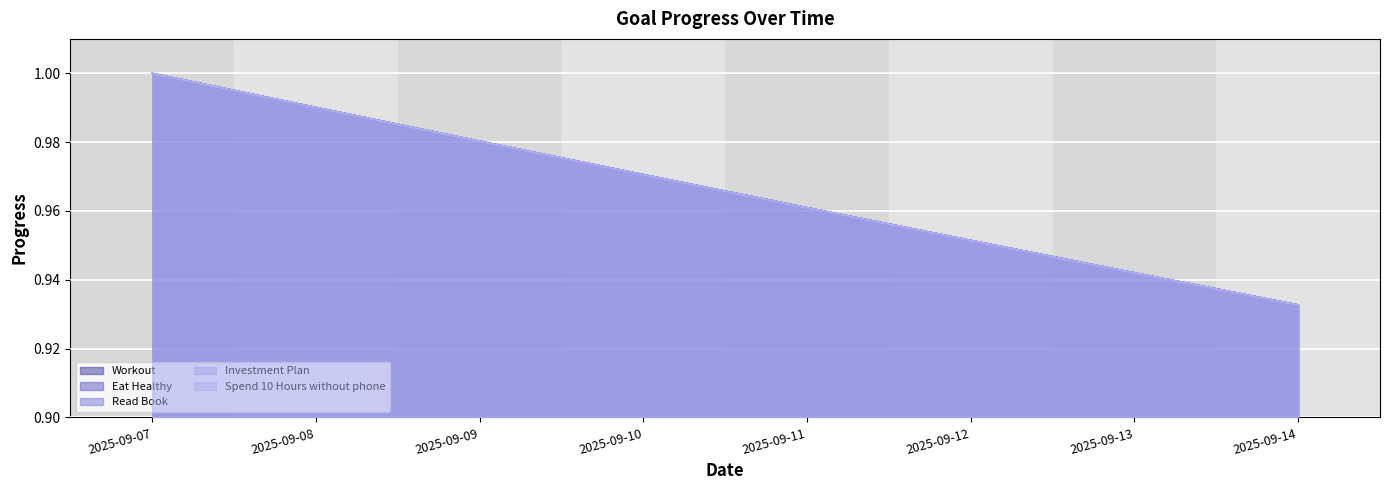

At how many categories does at least one series exceed 0?

8